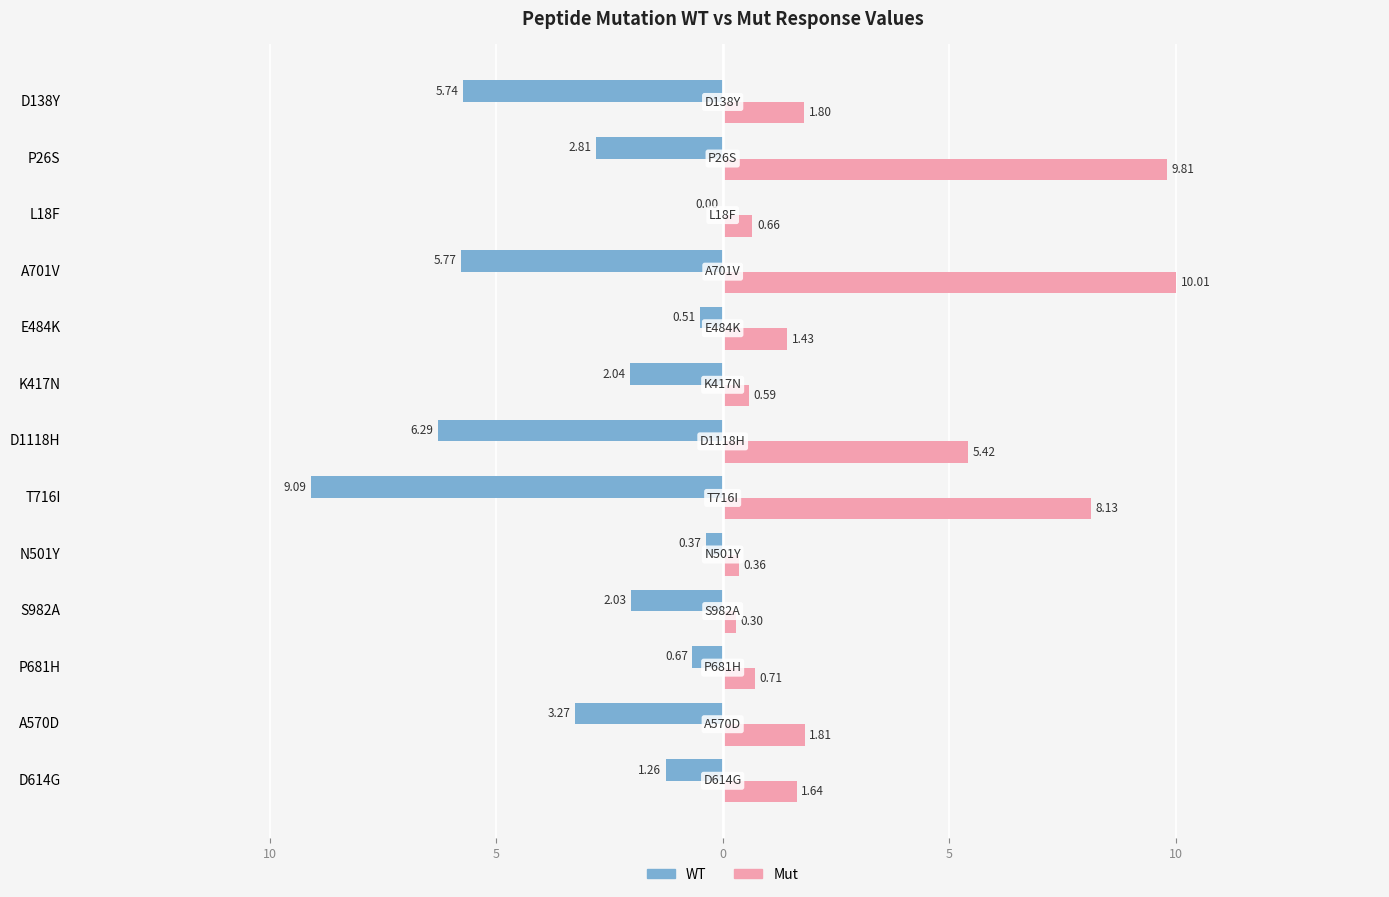

What is the minimum value for Mut?

0.3